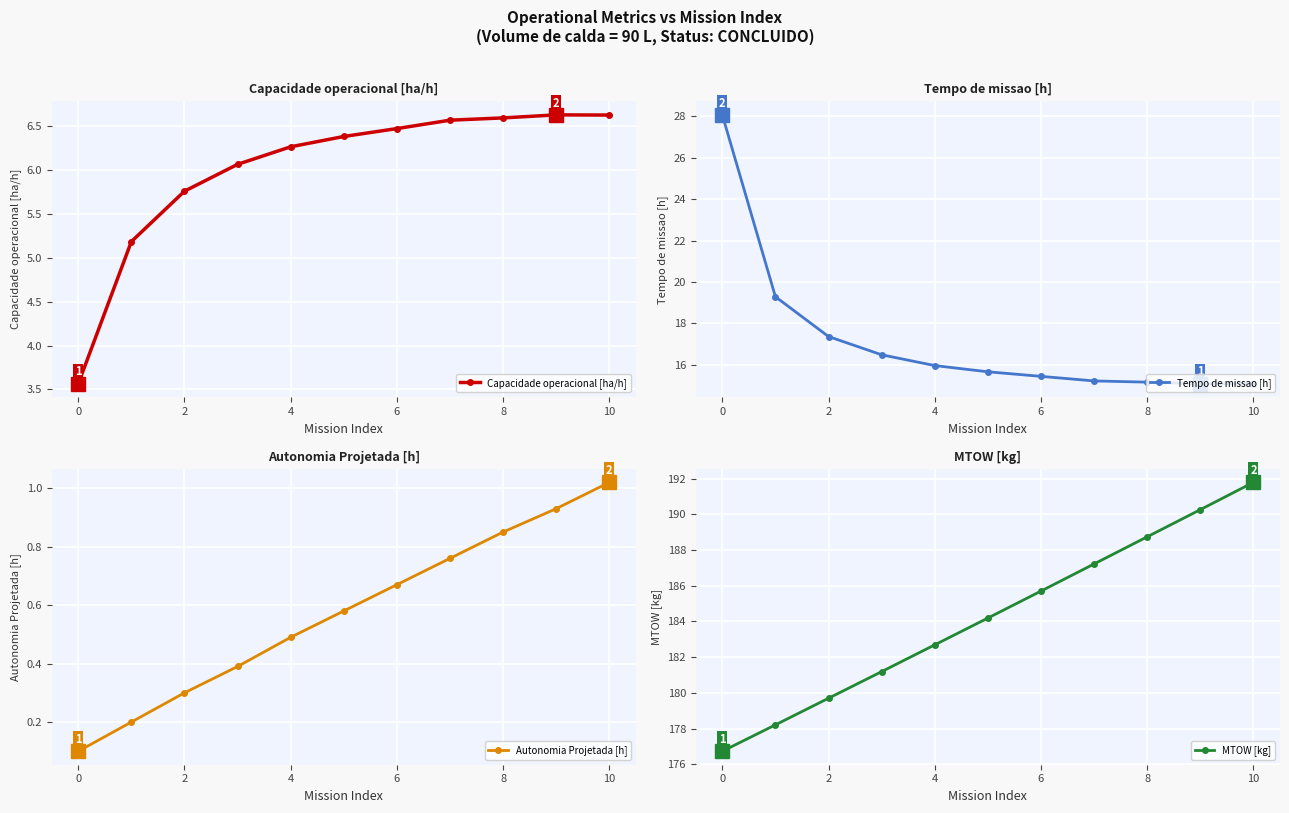

What is the average value of the Capacidade operacional [ha/h] series?

6.0